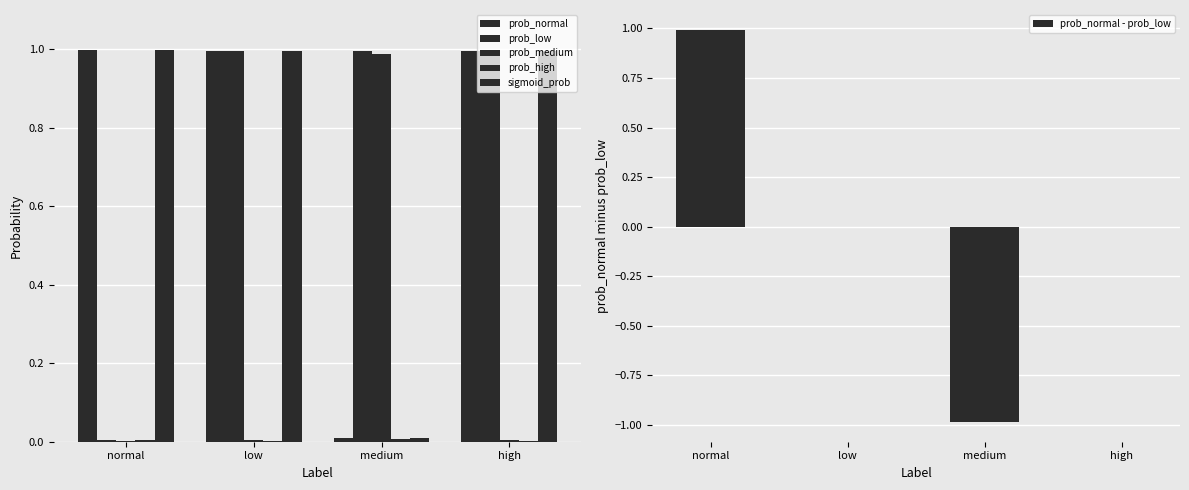

Count the number of data series in this chart.

6